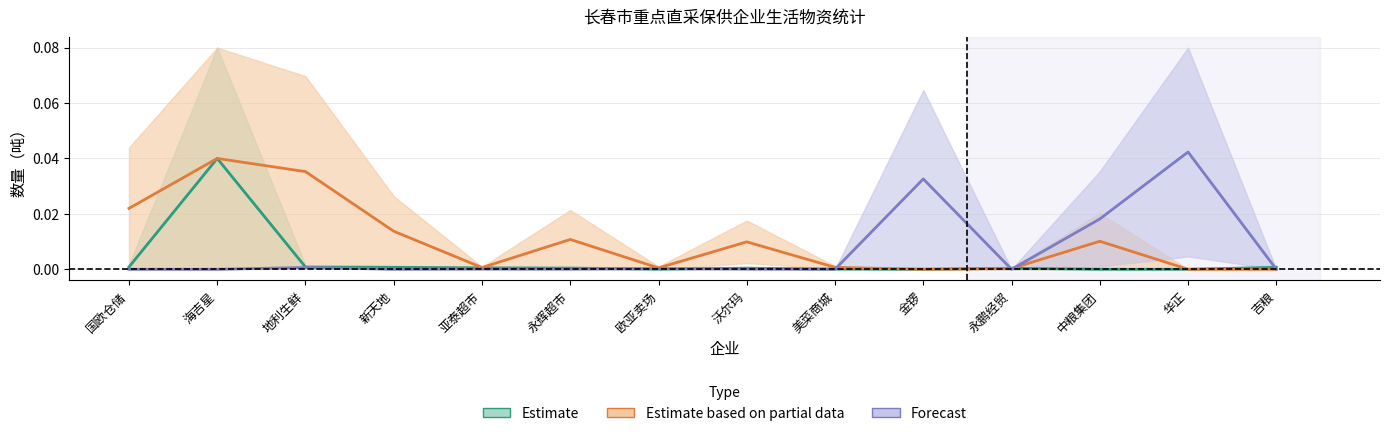

The value of 蔬菜当日销售量小计 at 欧亚卖场 is 0.0. True or false?

False